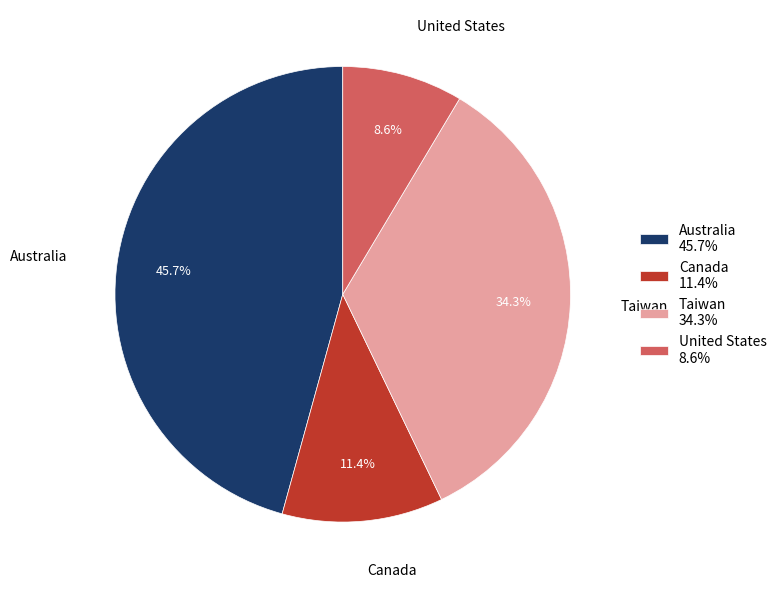

How many slices are in this pie chart?

4